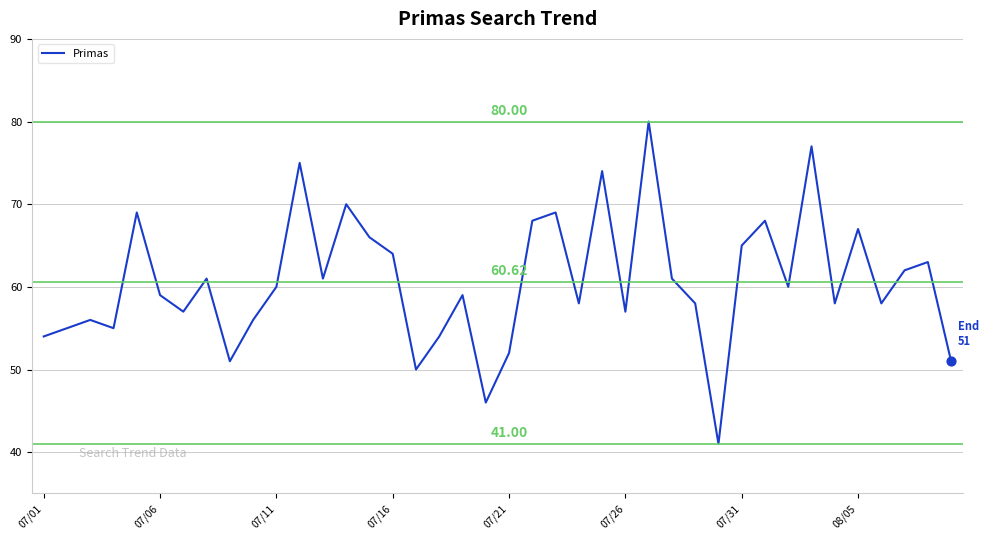

What is the difference between the maximum and minimum values?

39